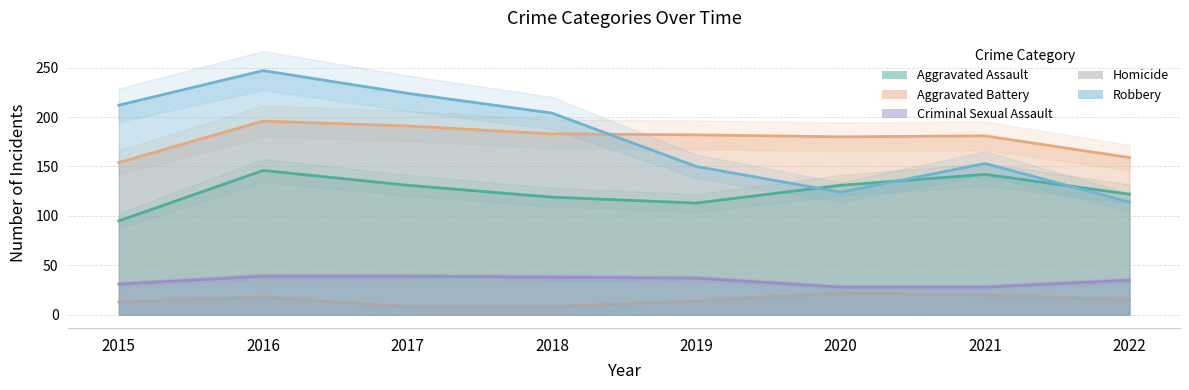

Rank the series by their maximum value, from lowest to highest.

Homicide, Criminal Sexual Assault, Aggravated Assault, Aggravated Battery, Robbery